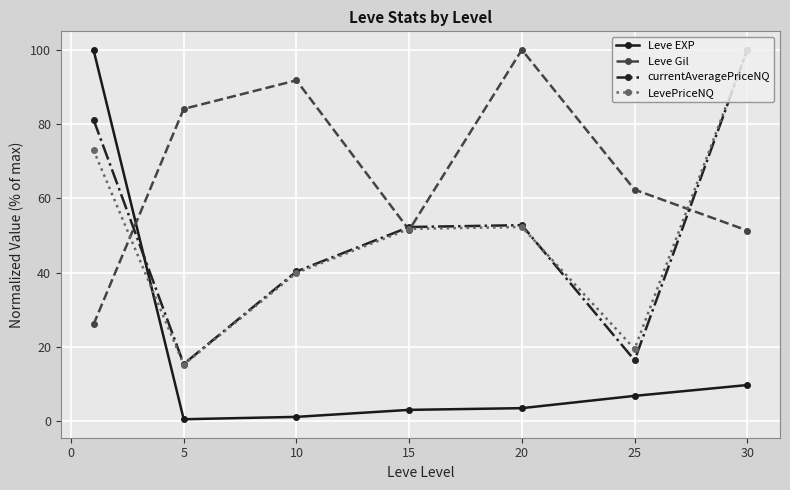

What is the highest value of the Leve EXP series?

100.0